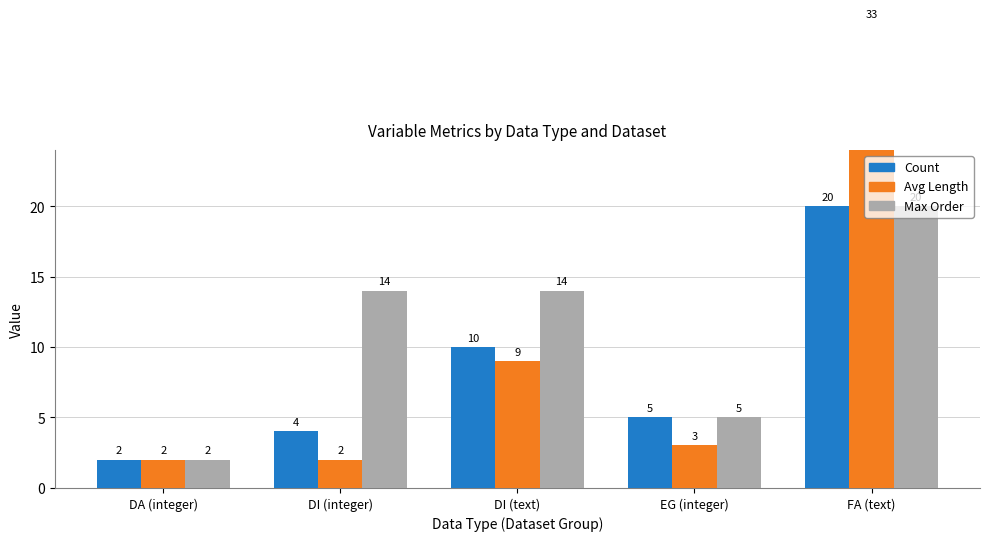

At which label does Max Order reach its peak?

FA (text)